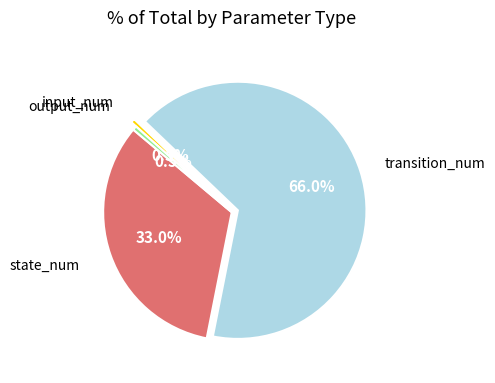

Is there a majority slice in this chart?

Yes